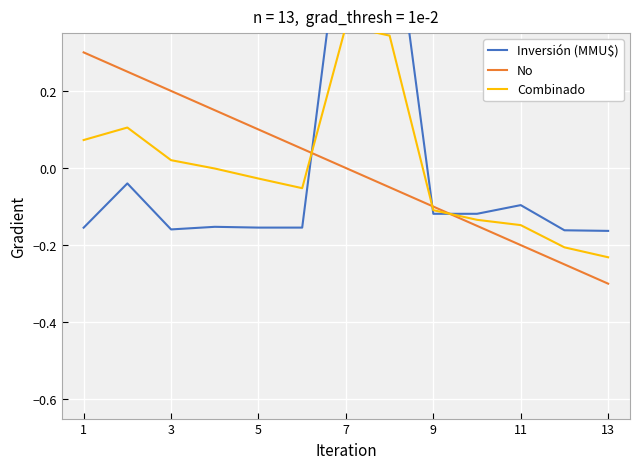

The No series shows 0.3 at 3. True or false?

False